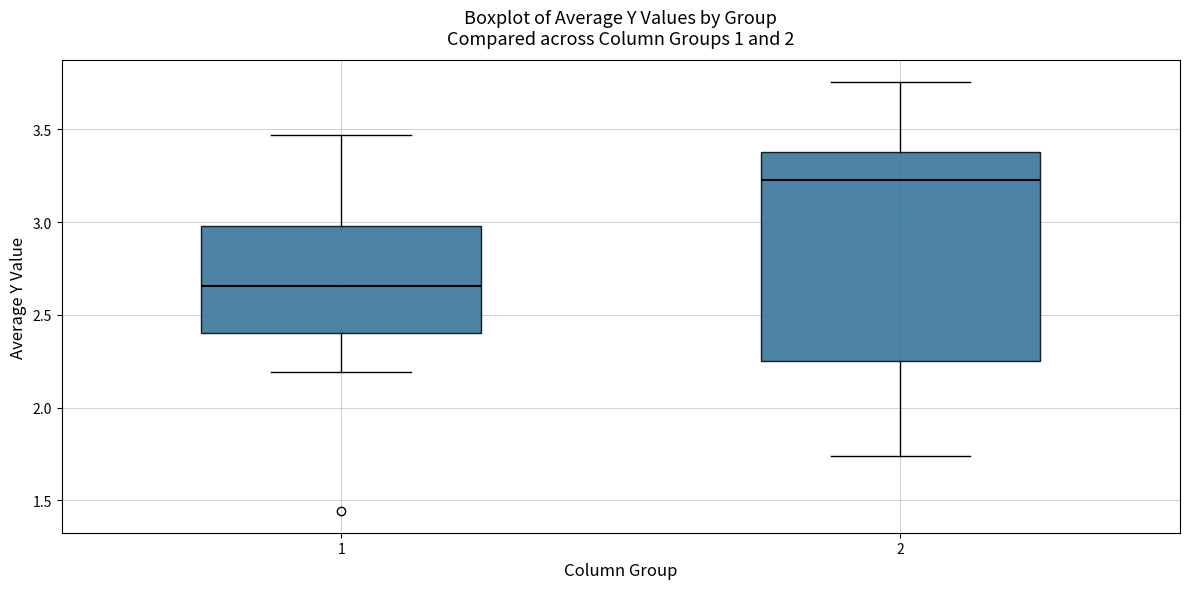

Reading left to right, read every box against the y-axis: the position of its median line, the range the box covers, and the ends of its whiskers. The values are not printed on the chart, so give them approximately, as read against the axis.

1: median 2.65, box 2.40 to 3.00, whiskers 2.20 to 3.45
2: median 3.25, box 2.25 to 3.40, whiskers 1.75 to 3.75